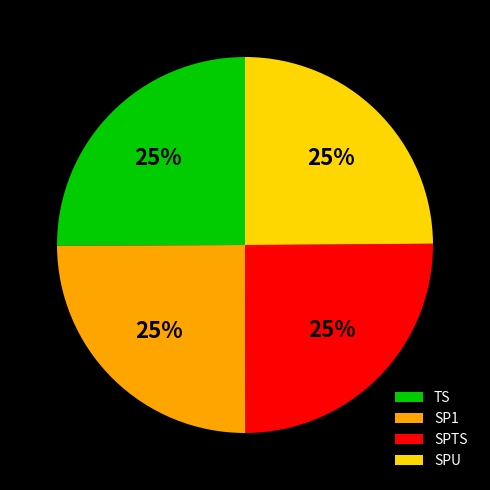

True or false: SPTS accounts for 18% of the total.

False